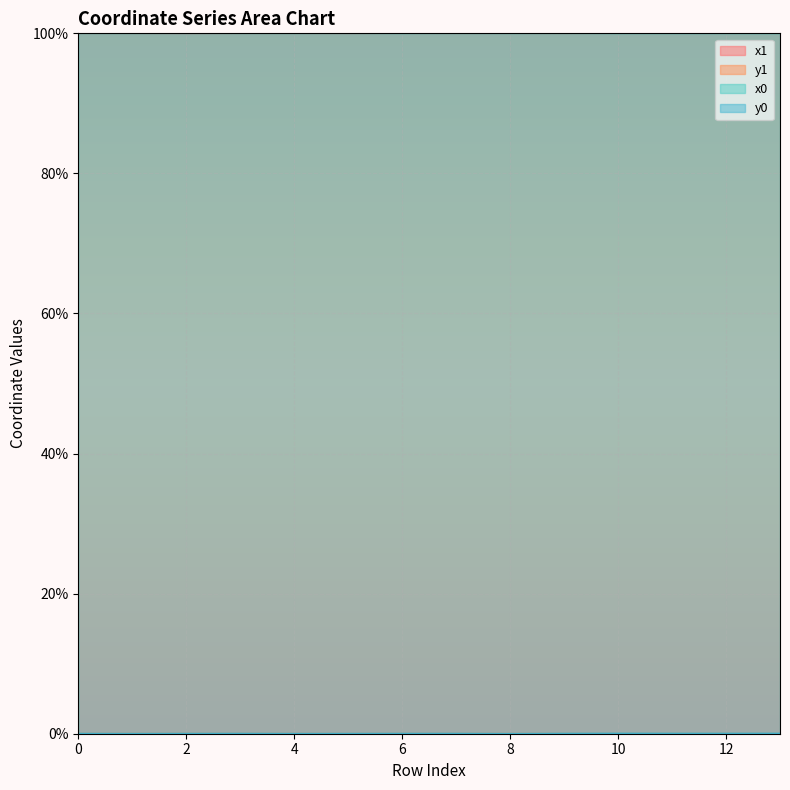

List the labels in order of x0 value, largest first.

9, 3, 7, 0, 2, 1, 4, 5, 8, 6, 10, 11, 12, 13